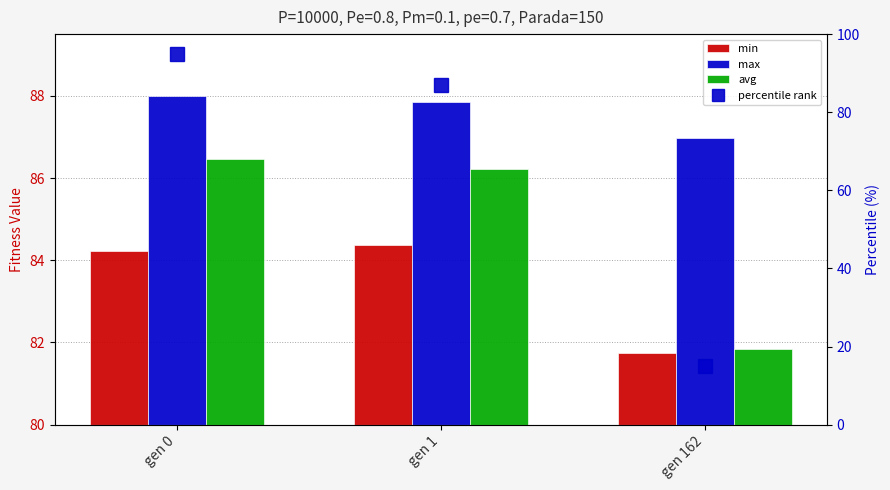

What is the value of the avg bar at the 1st from the left?

86.5